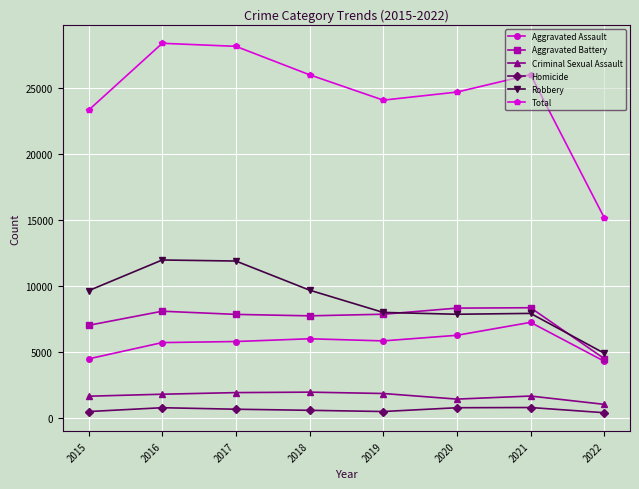

Read the Robbery value at 2020.

7855